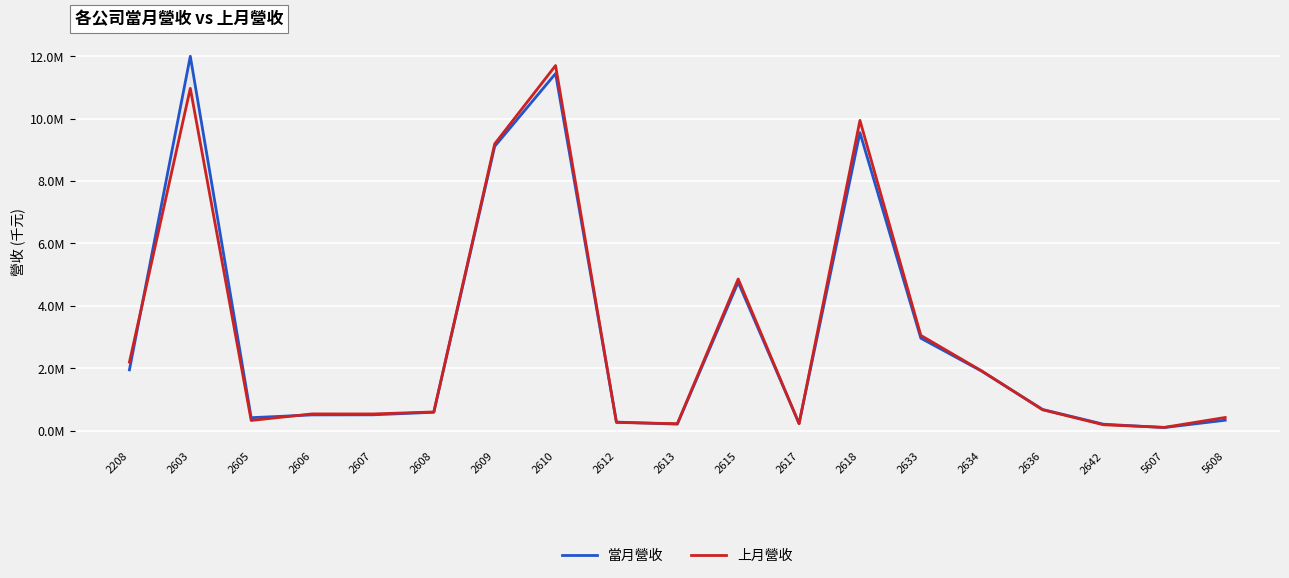

List the series in order of their peak value, lowest first.

上月營收, 當月營收